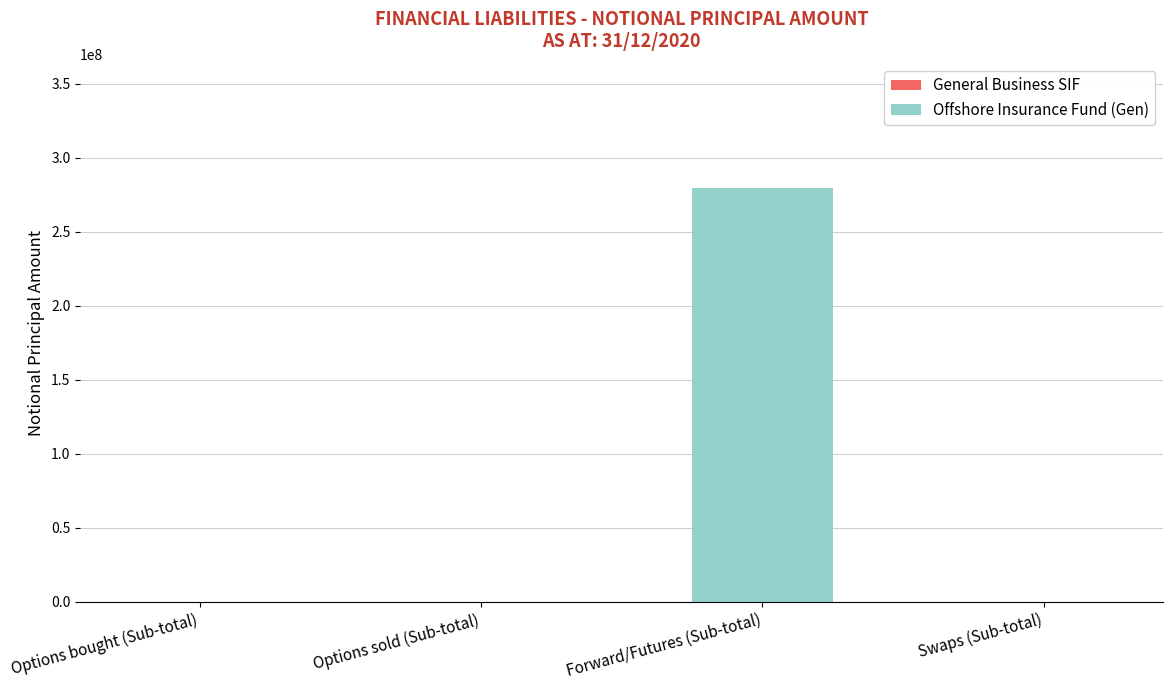

True or false: the data shows 0 at Options bought (Sub-total).

True